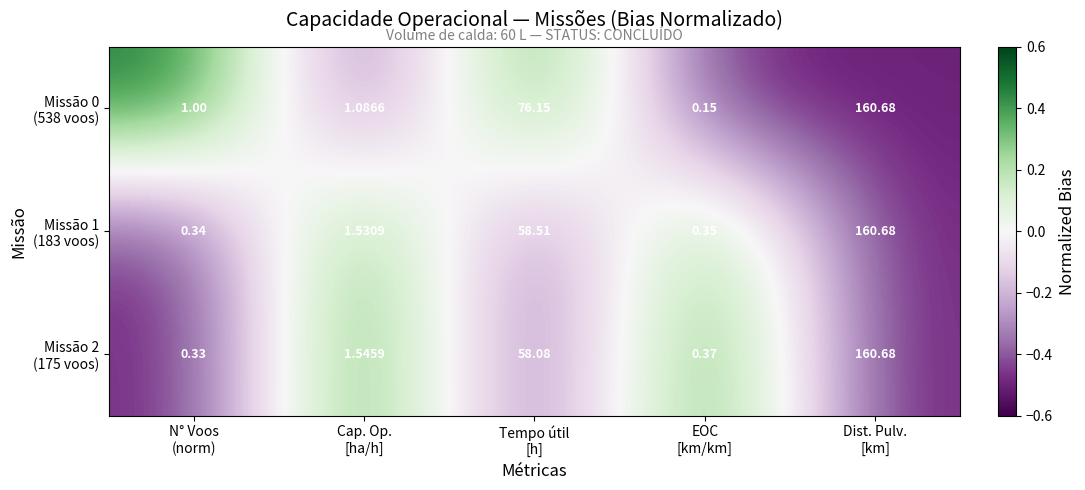

Count the number of categories in the chart.

5